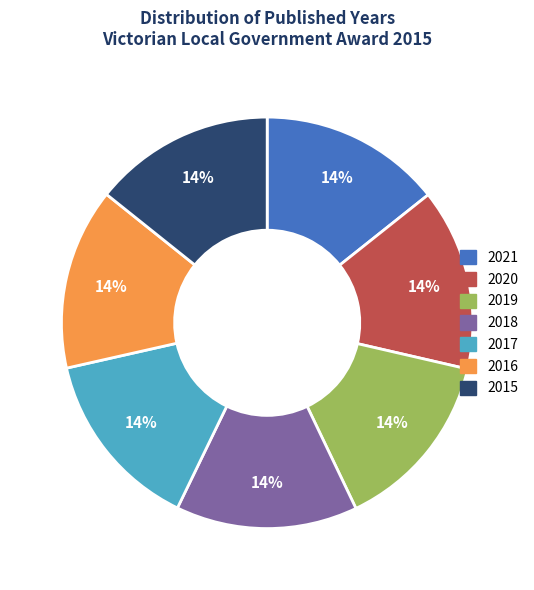

Does 2017 represent more than half of the total?

No